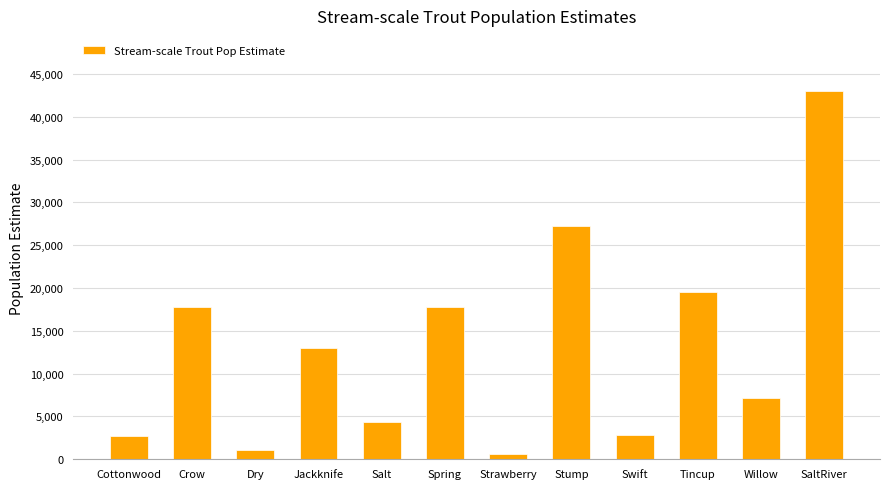

Between Cottonwood and Tincup, which is larger?

Tincup